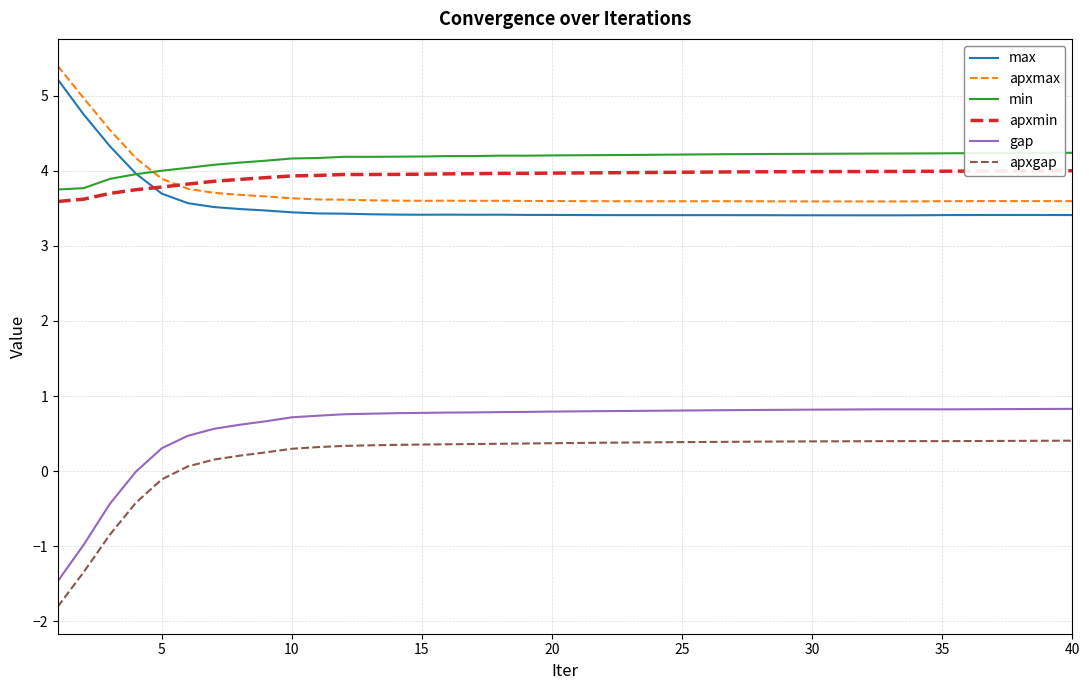

Which series has the largest range (max minus min)?

gap